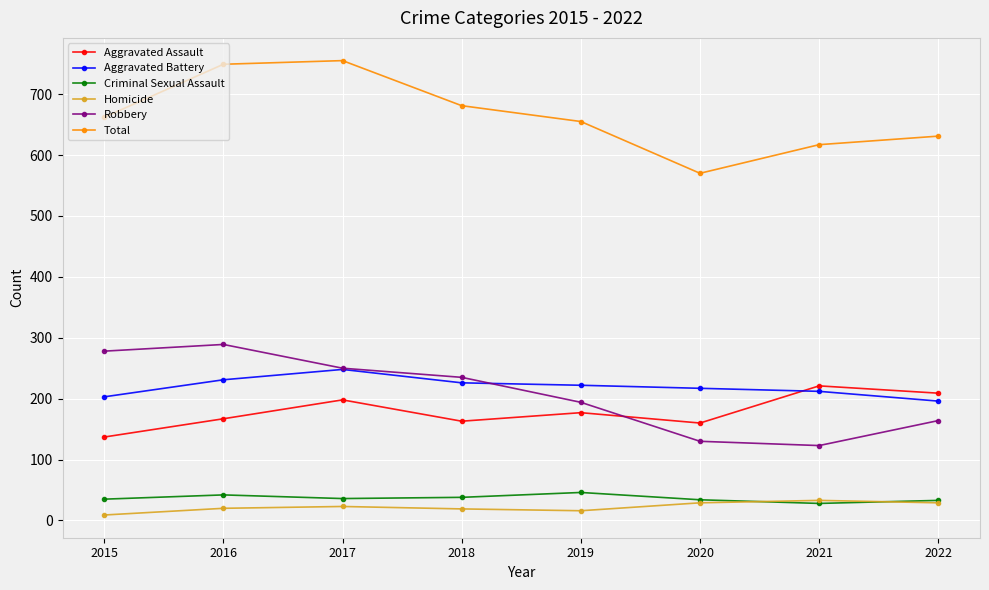

What are all the series names shown in the legend?

Aggravated Assault, Aggravated Battery, Criminal Sexual Assault, Homicide, Robbery, Total